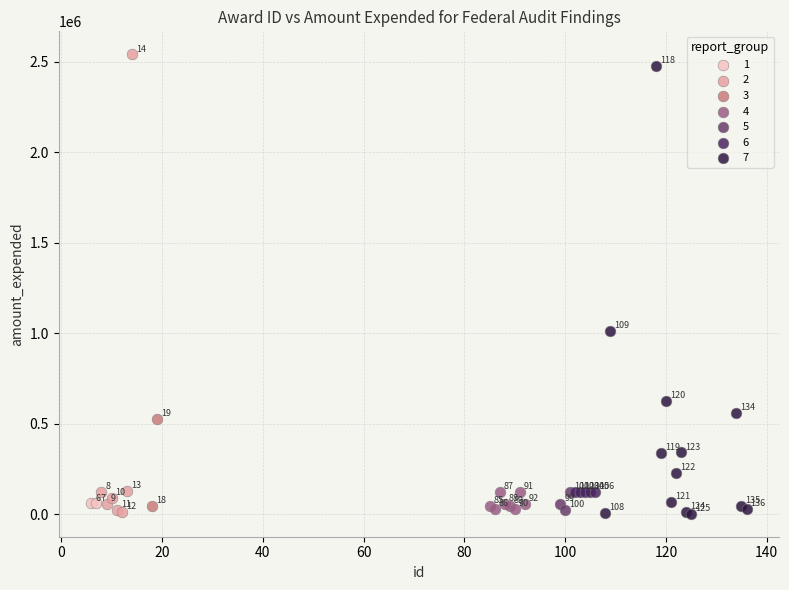

Which series contains the lowest Y value?

7